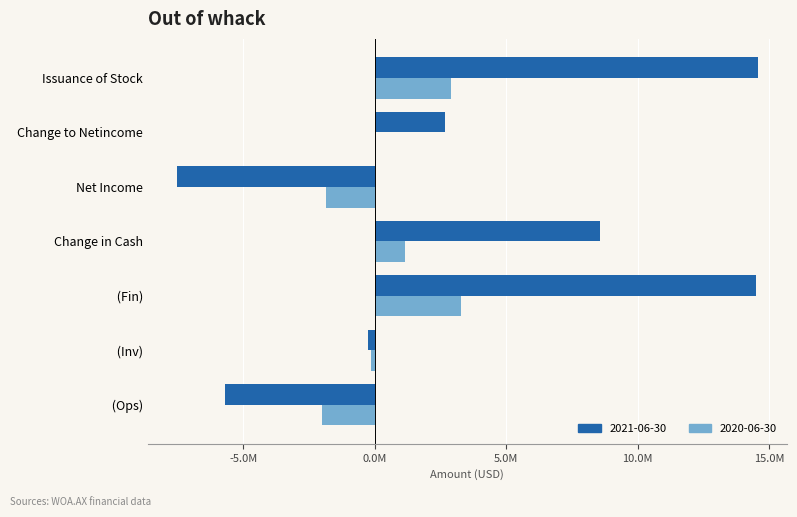

What is the difference between the maximum and minimum values in the 2021-06-30 series?

22097045